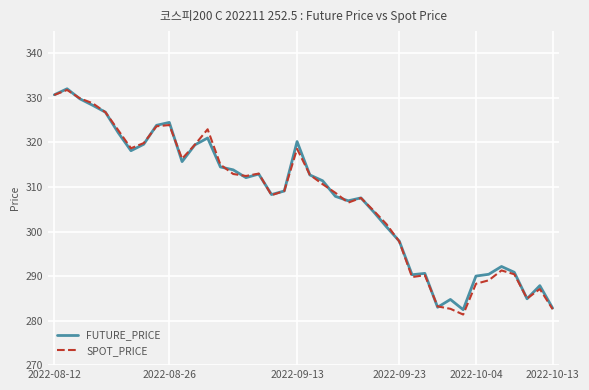

What is the smallest value displayed?

281.4